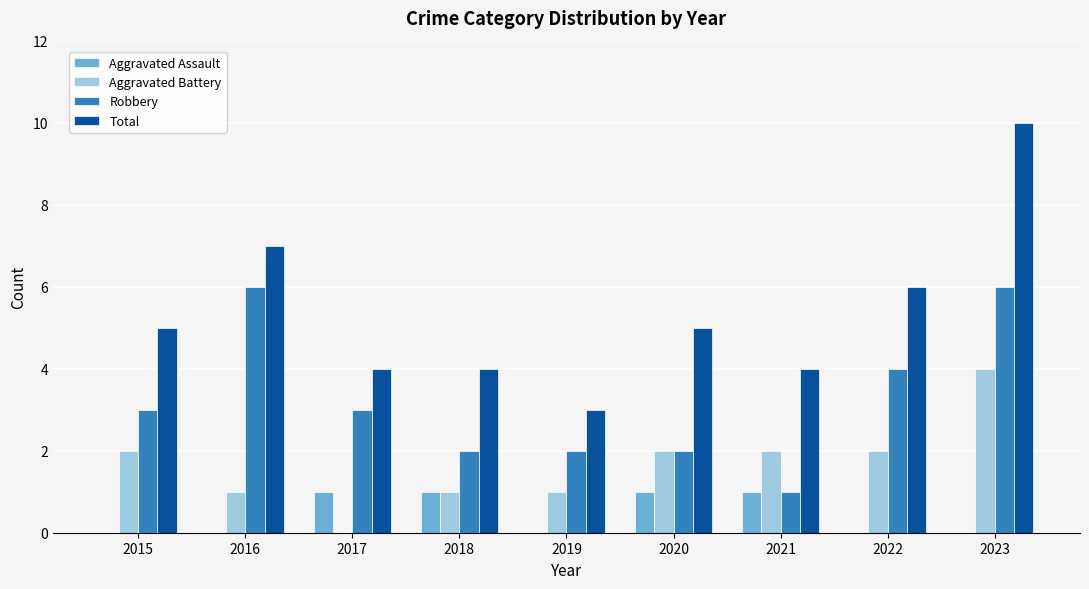

Are the bars grouped side by side (vs. stacked)?

Yes